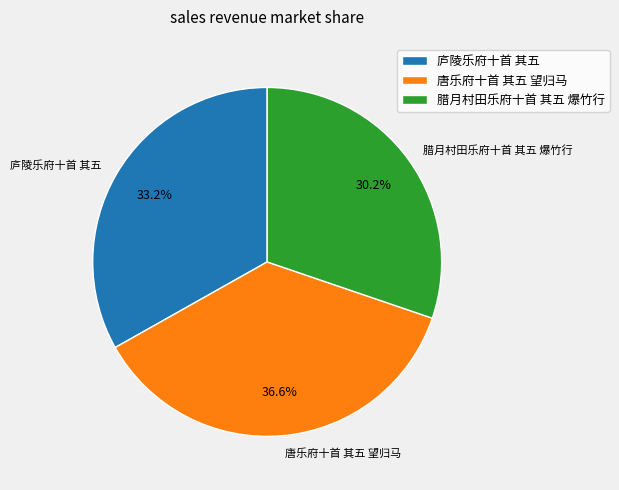

Does 腊月村田乐府十首 其五 爆竹行 represent more than half of the total?

No